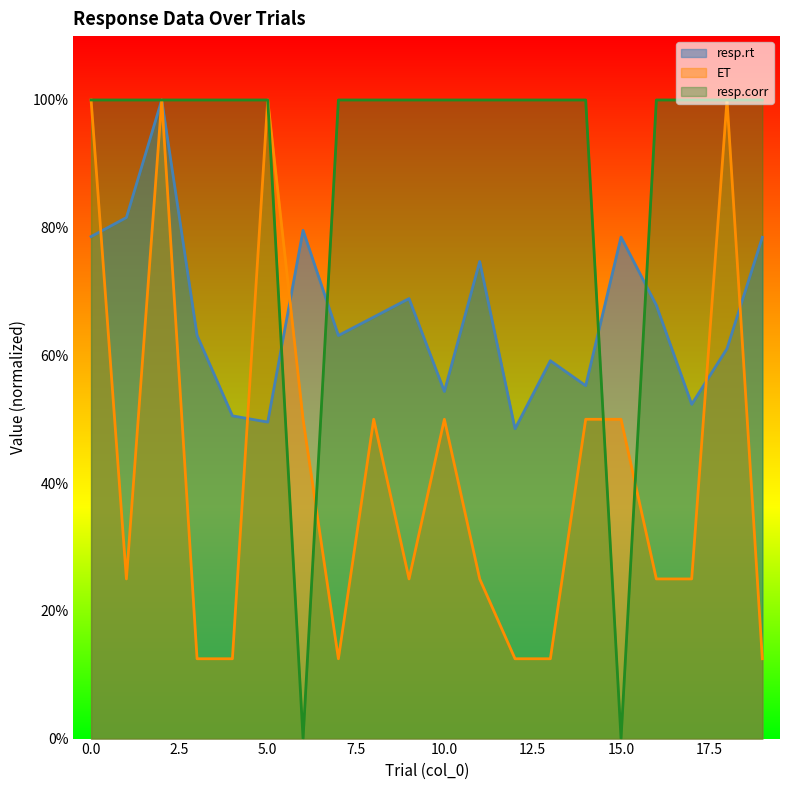

What is the approximate value of ET at 18?

1.0